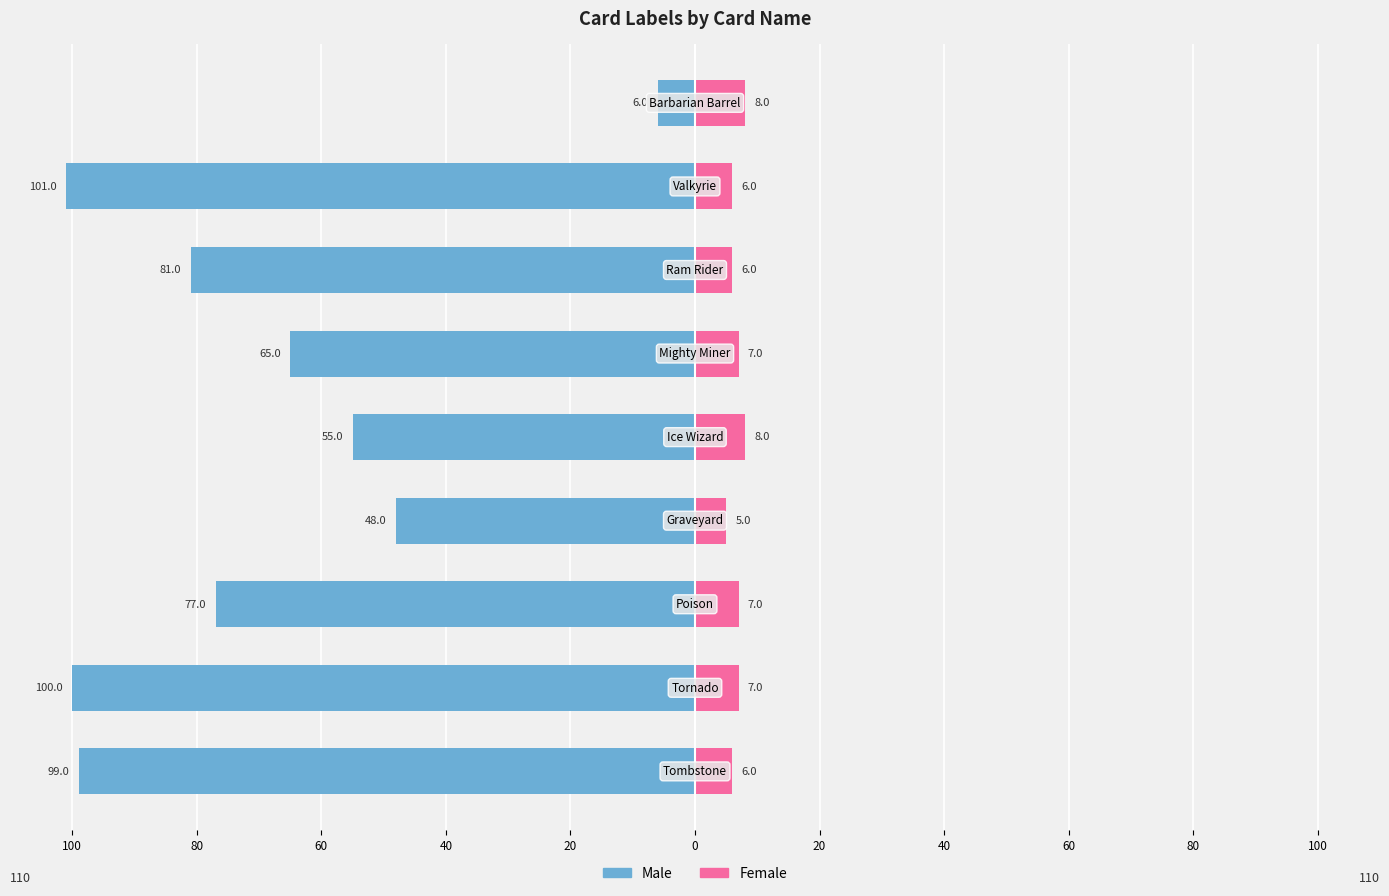

Rank the series at 20 from lowest to highest value.

Male, Female